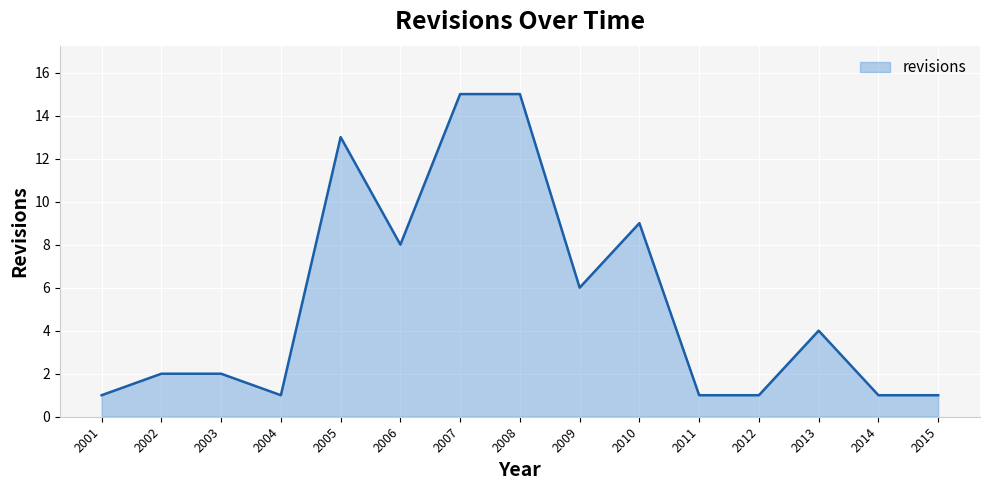

At which category does the data reach its first local valley?

2004